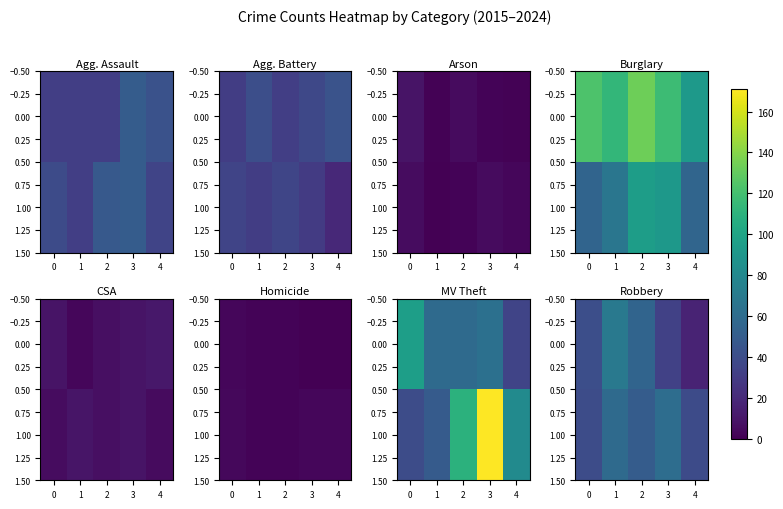

What is the difference between the row_0 values at 1 and 0?

14